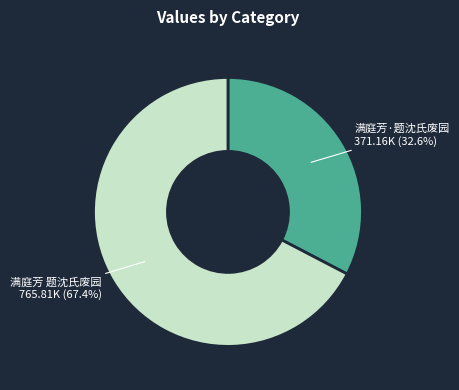

Is it true that 满庭芳·题沈氏废园 is 33% of the pie?

True